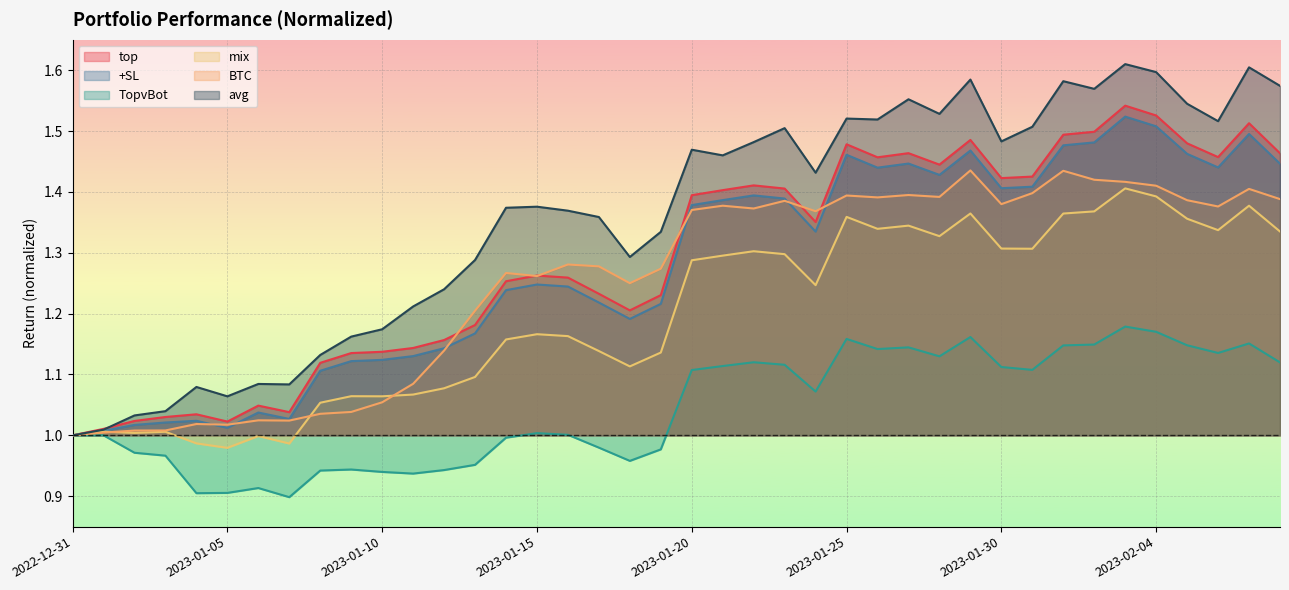

What is the difference between the maximum and minimum values in the avg series?

0.6